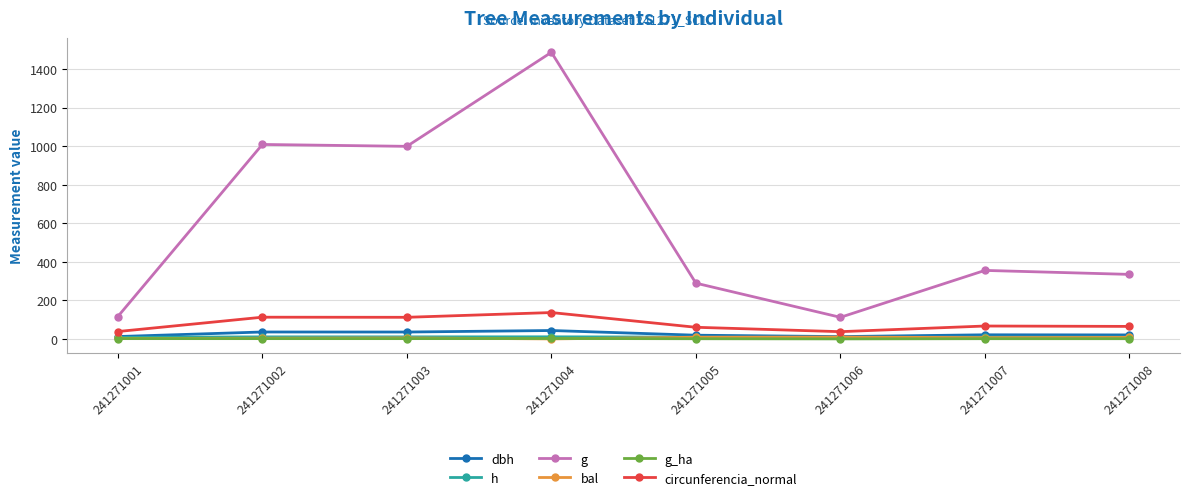

Which series has the widest spread of values?

g